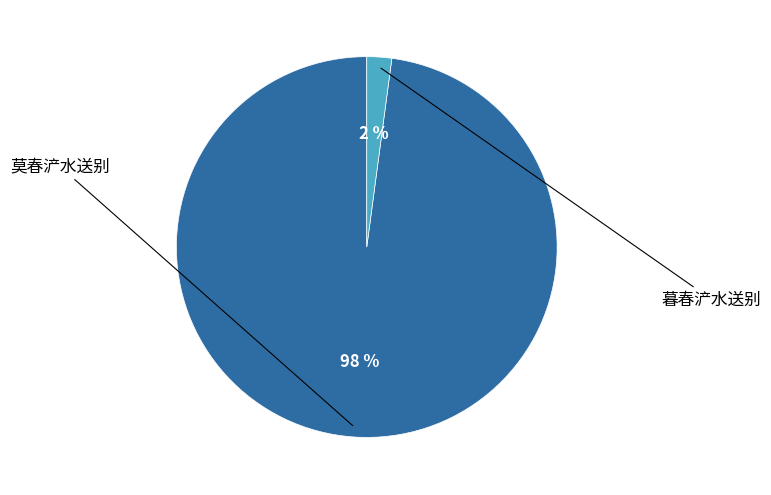

Does any single category account for the majority?

Yes